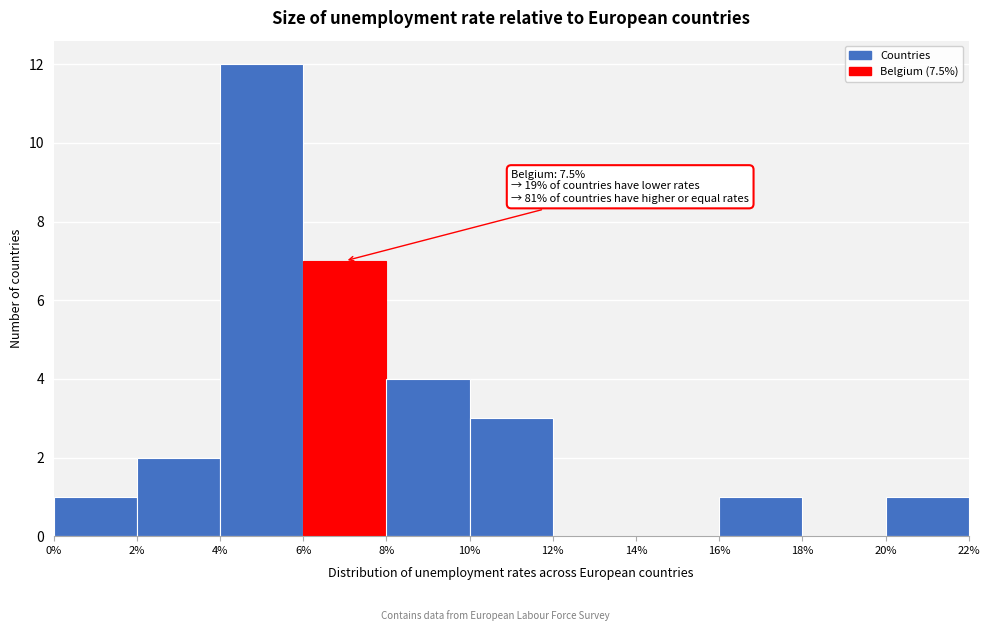

Over which range of the x-axis is the bar tallest?

4% to 6%